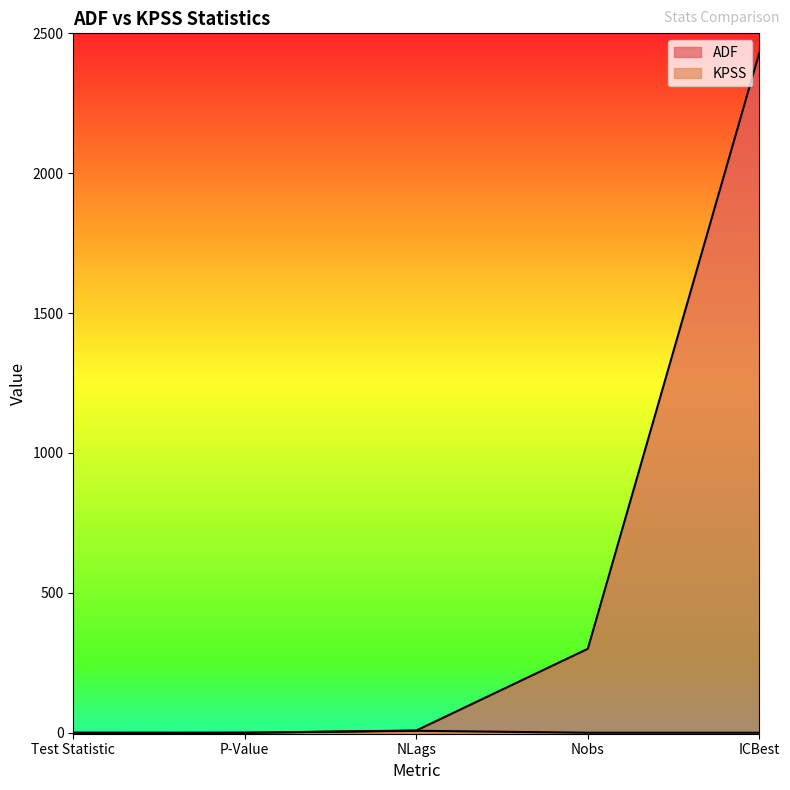

Which series has the largest range (max minus min)?

ADF